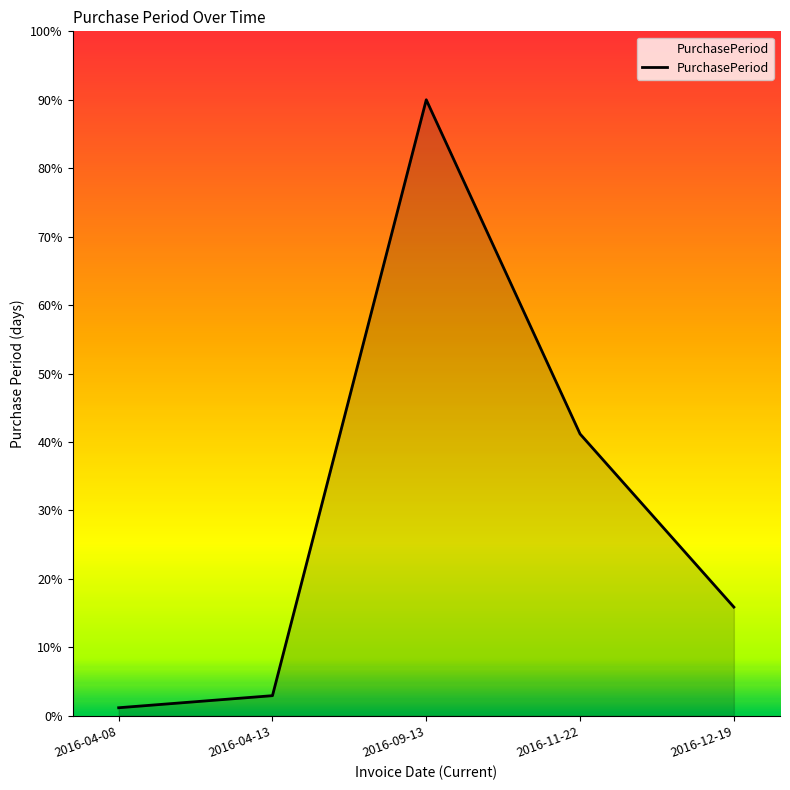

Between 2016-04-08 and 2016-04-13, which is larger?

2016-04-13